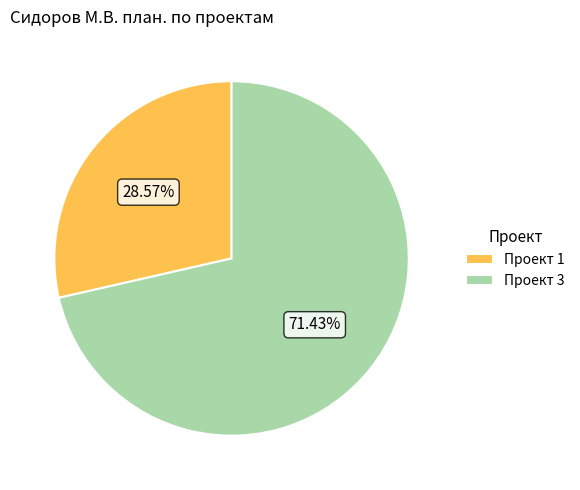

Rank the categories by value from highest to lowest.

Проект 3, Проект 1